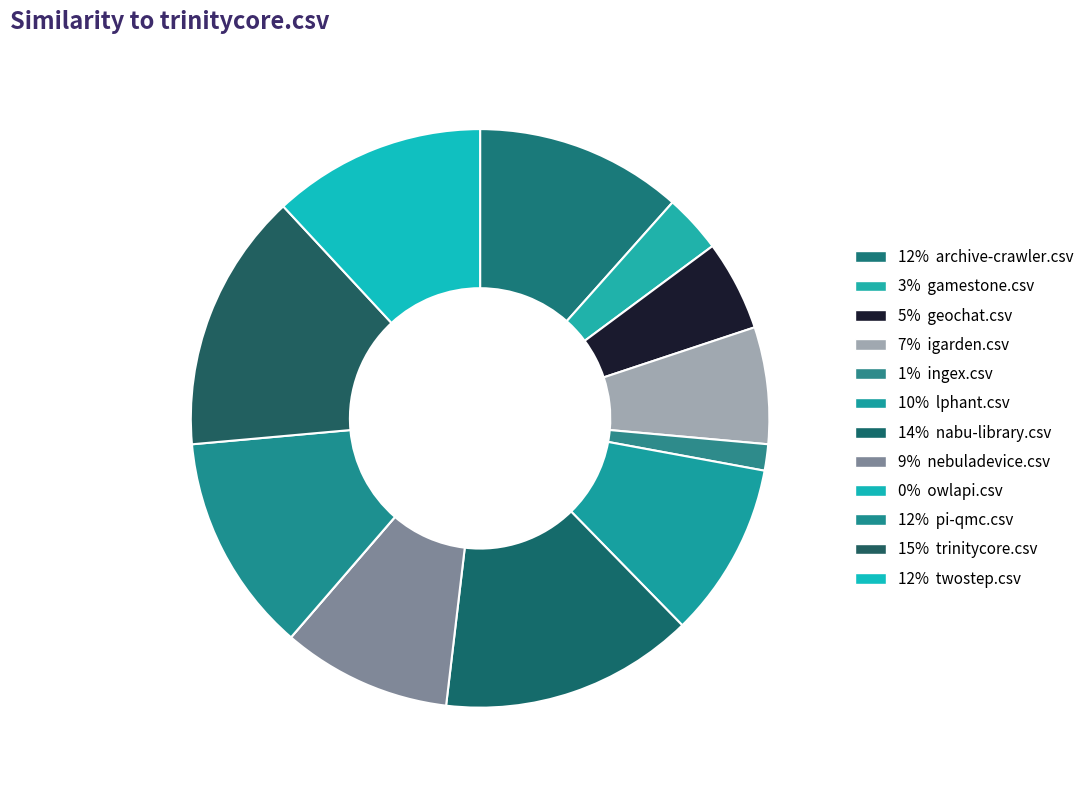

What is the largest slice in the pie chart?

trinitycore.csv